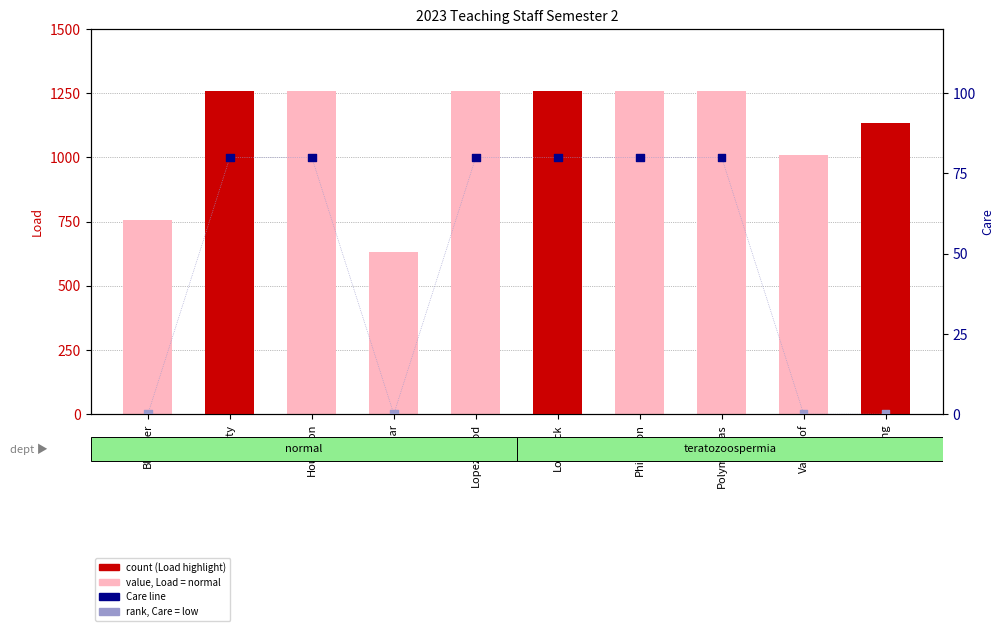

What is the total value across all series at Lovelock?

1340